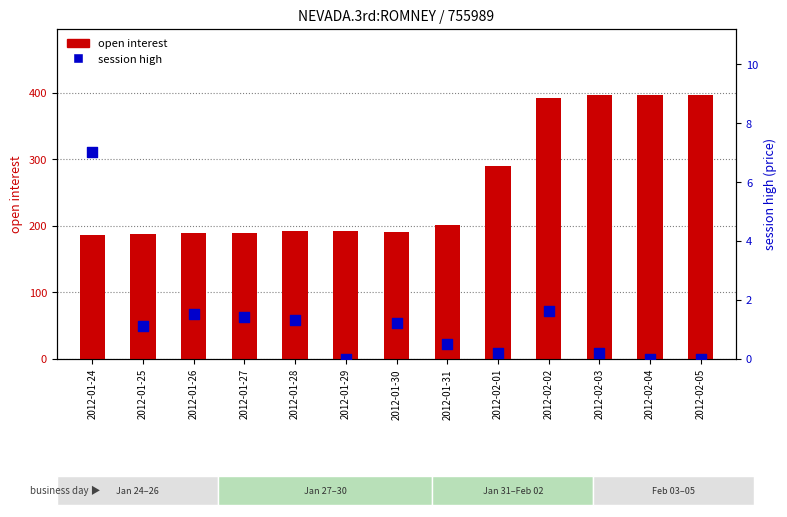

Is the value of open interest at 2012-01-27 greater than the value of session high at 2012-02-04?

Yes